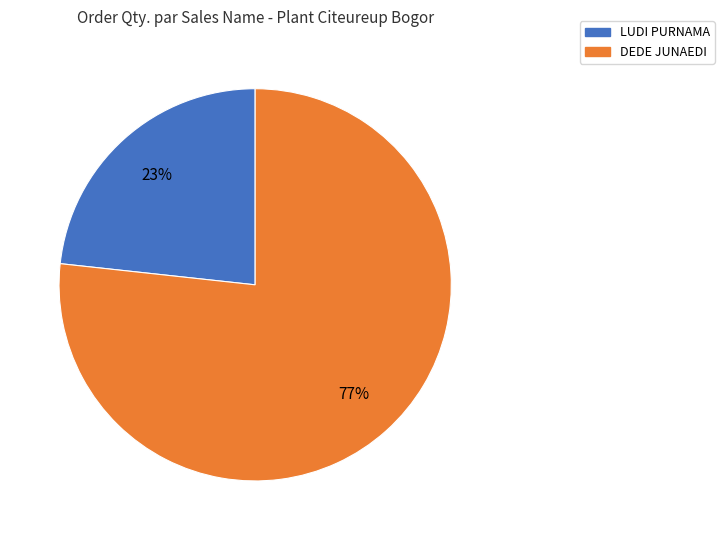

Combined, do DEDE JUNAEDI and LUDI PURNAMA account for over 50%?

Yes